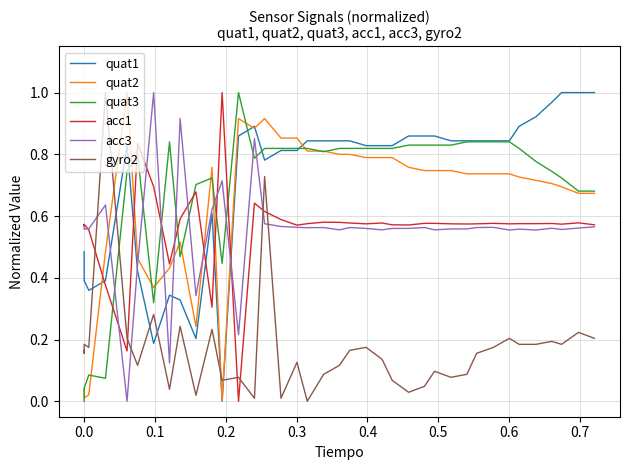

Rank the series by their maximum value, from lowest to highest.

quat1, quat2, quat3, acc1, acc3, gyro2